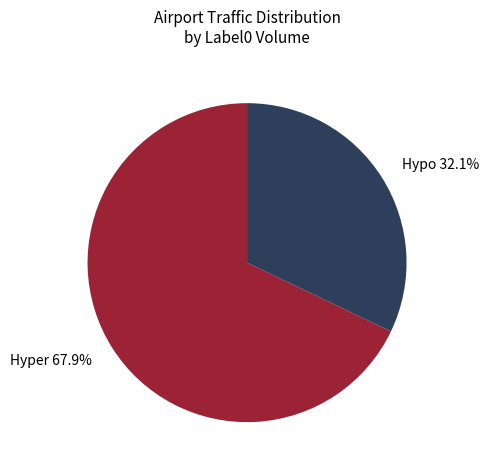

Which slice is the largest?

Hyper 67.9%